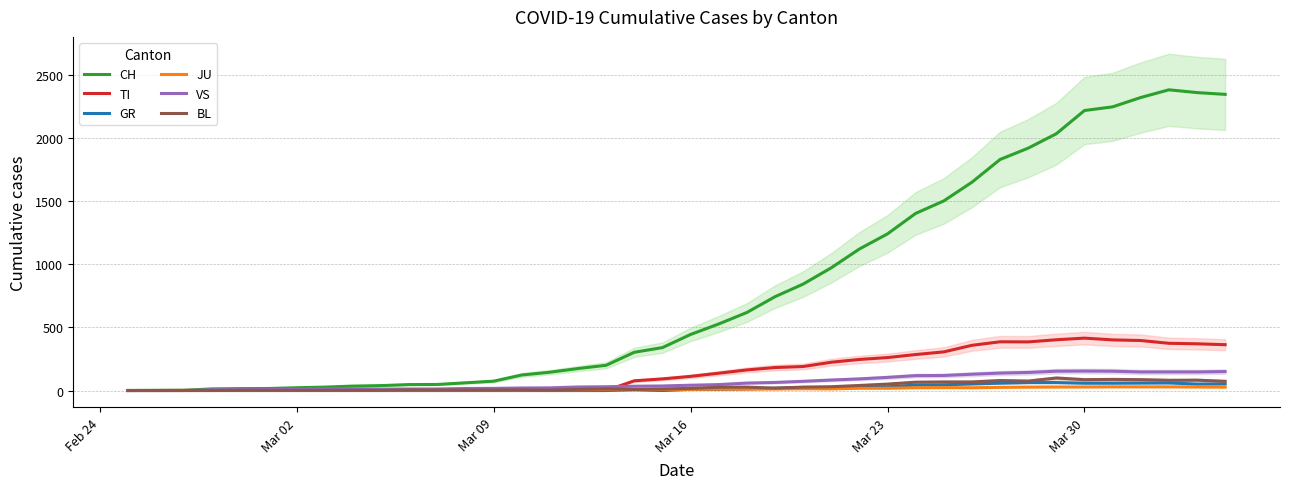

True or false: CH and GR cross at least once.

False